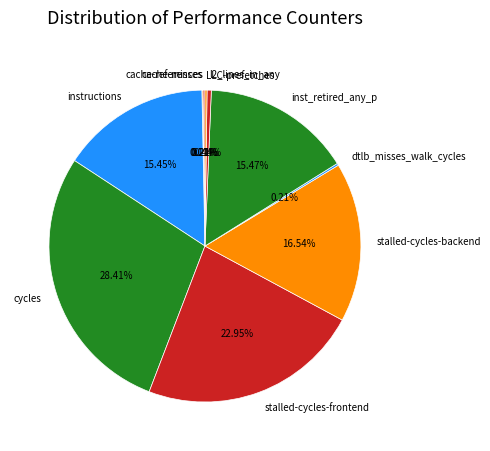

Is it true that inst_retired_any_p is 15% of the pie?

True